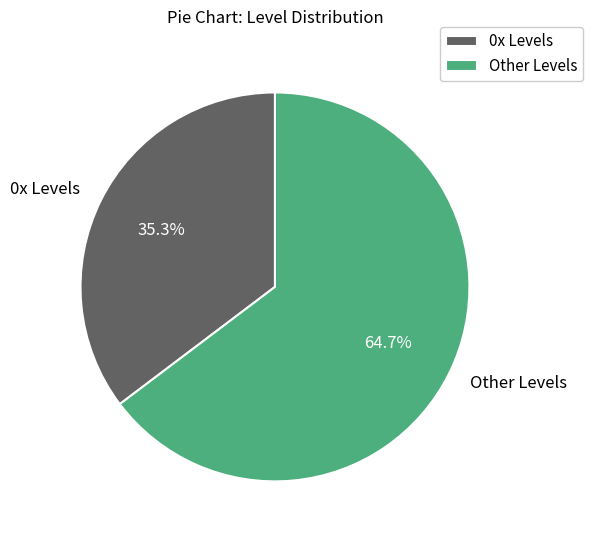

What is the total percentage of Other Levels and 0x Levels?

100.0%